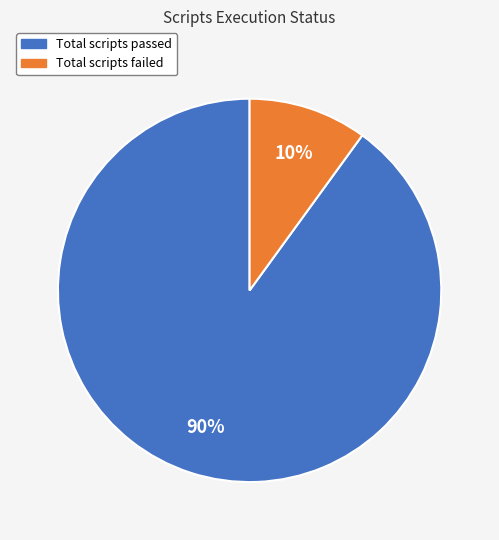

Combined, do Total scripts failed and Total scripts passed account for over 50%?

Yes